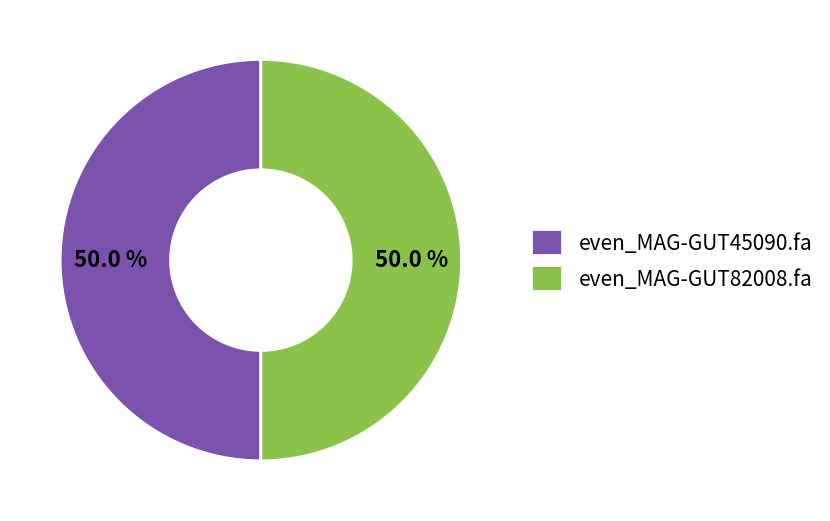

What percentage do even_MAG-GUT82008.fa and even_MAG-GUT45090.fa together represent?

100.0%